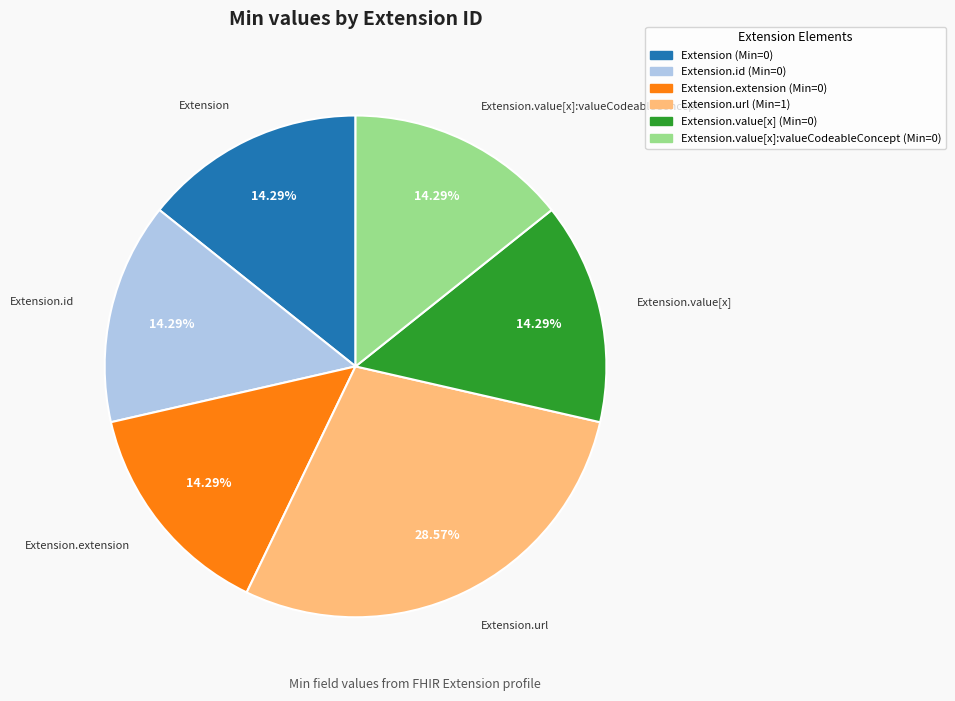

Is there any slice that represents more than half of the pie?

No